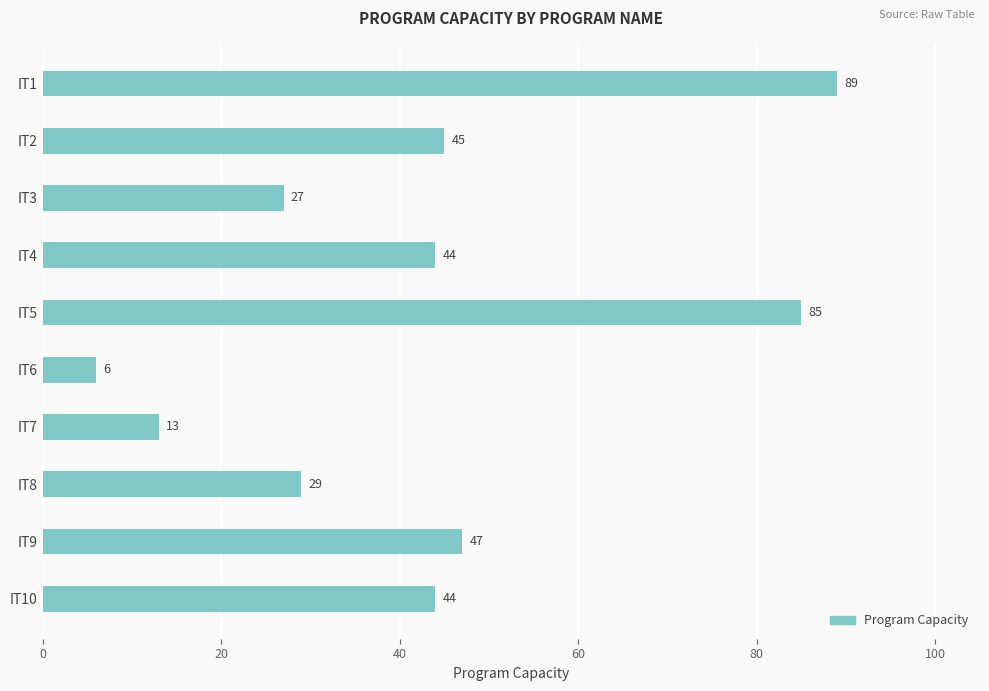

Which has a higher value, IT4 or IT5?

IT5